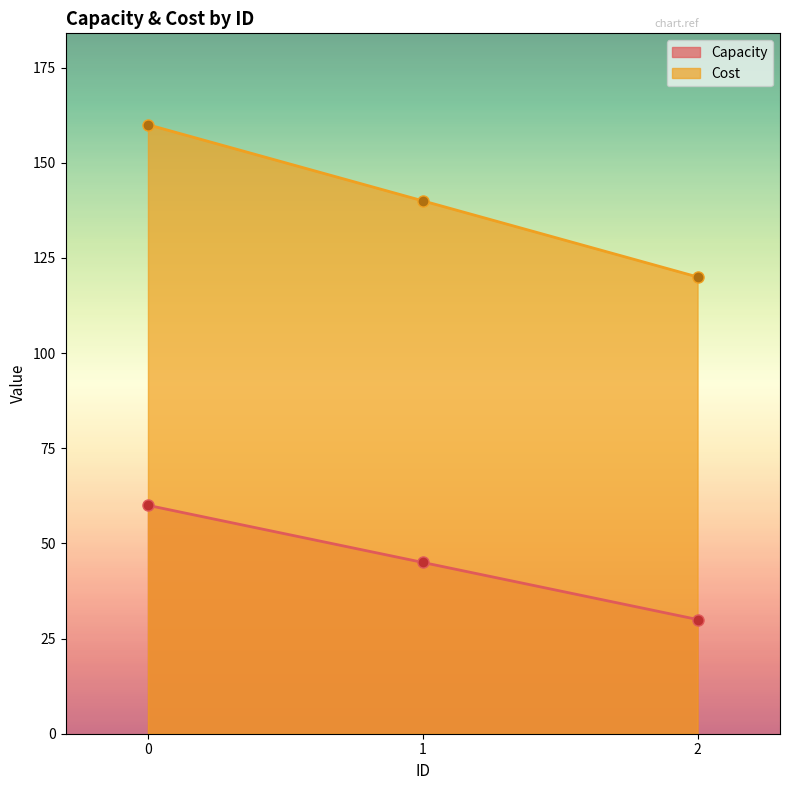

Which series changed the most between 0 and 1?

Cost